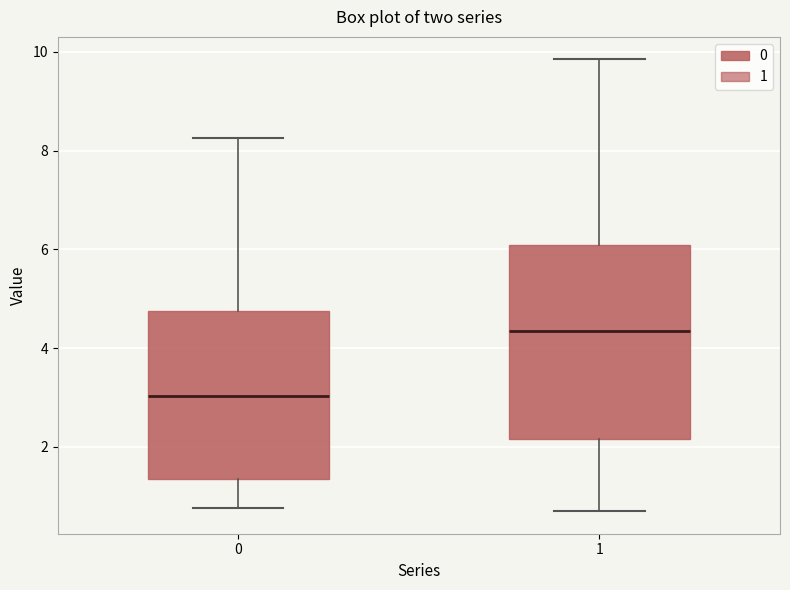

Which box has the lowest median line?

0